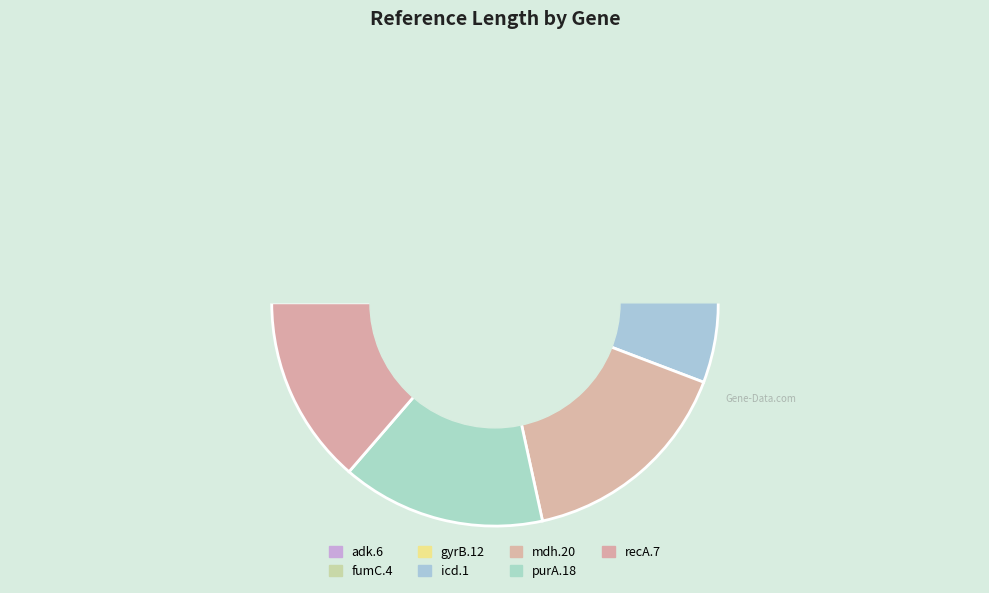

Which slice is the smallest?

fumC.4